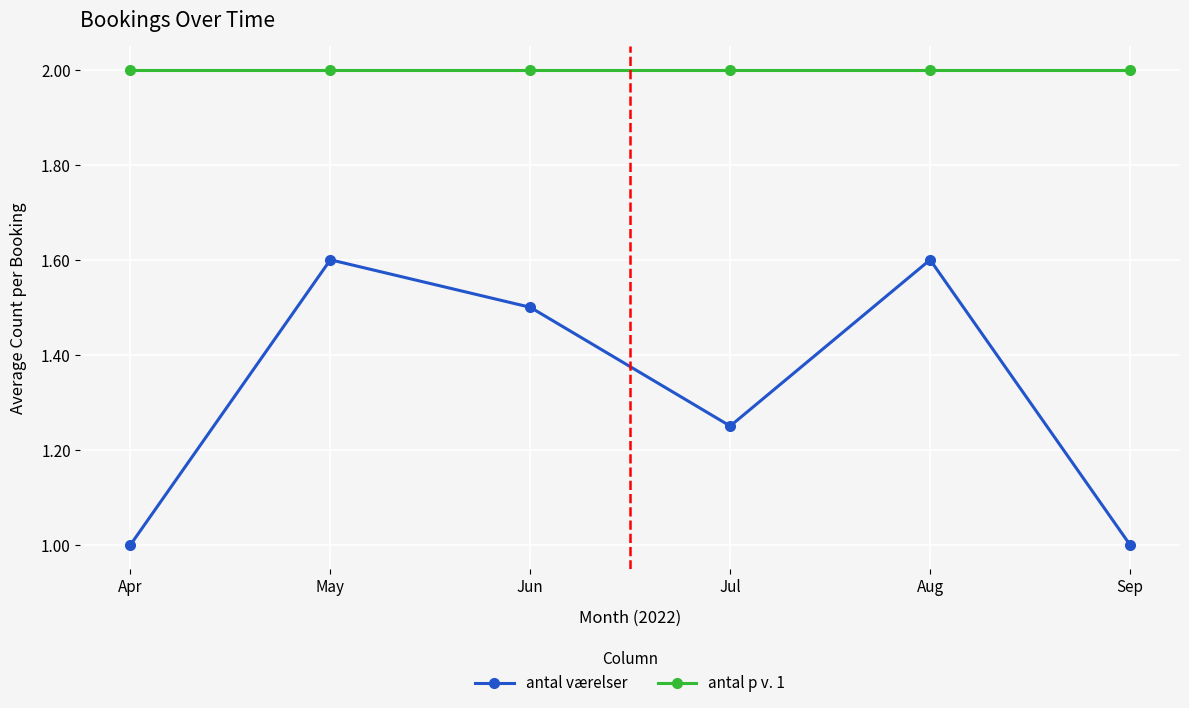

How many interior local peaks does the antal værelser series have?

2